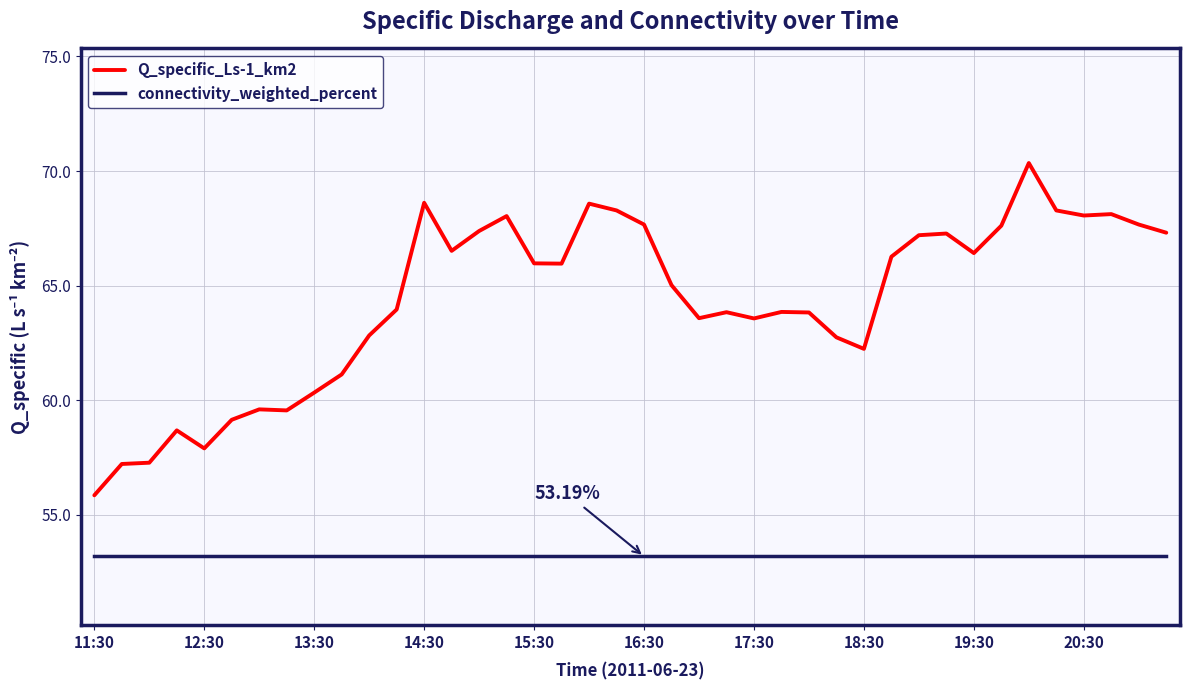

What is the maximum value shown in the chart?

70.3